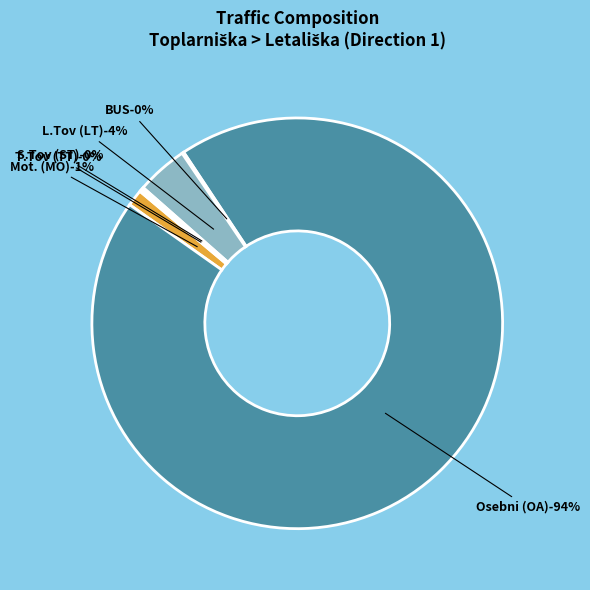

Does Osebni (OA) account for over 50% of the chart?

Yes